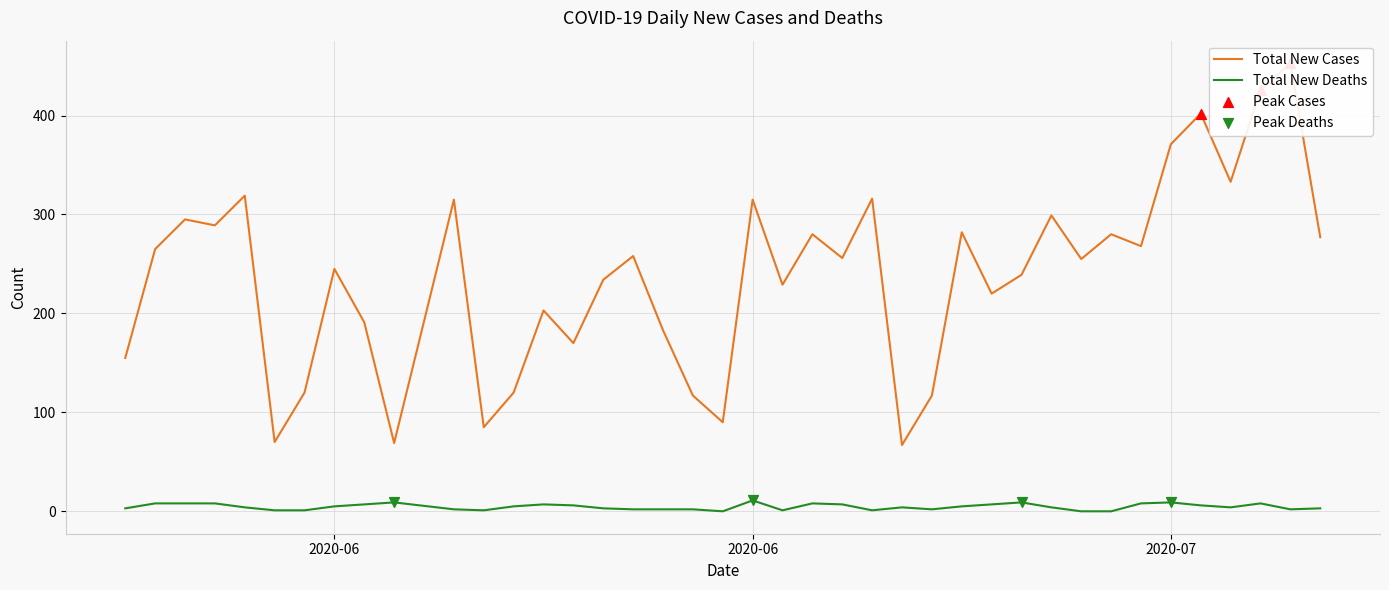

At how many categories does at least one series exceed 320?

5